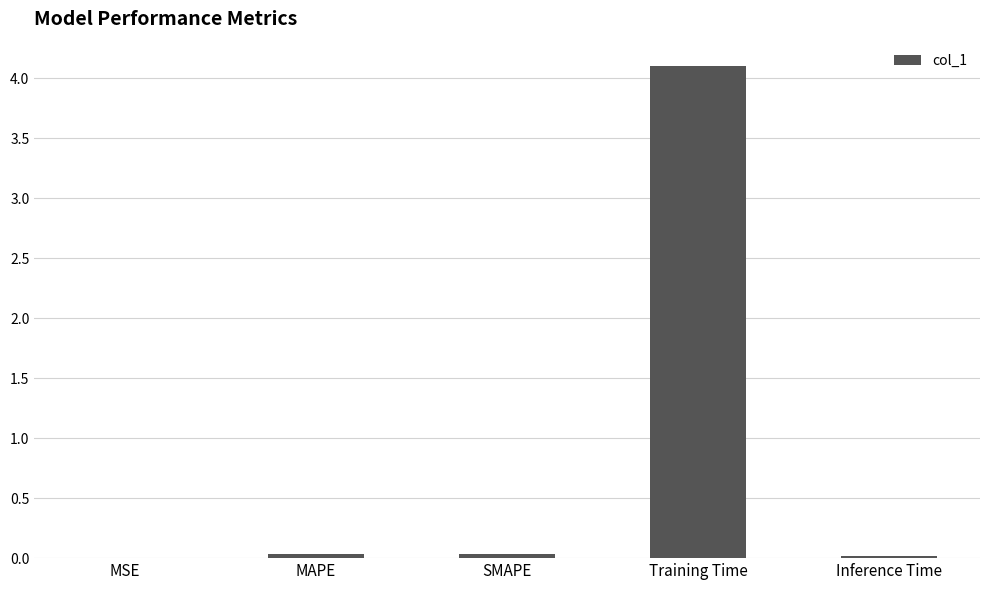

What is the sum of all values?

4.2